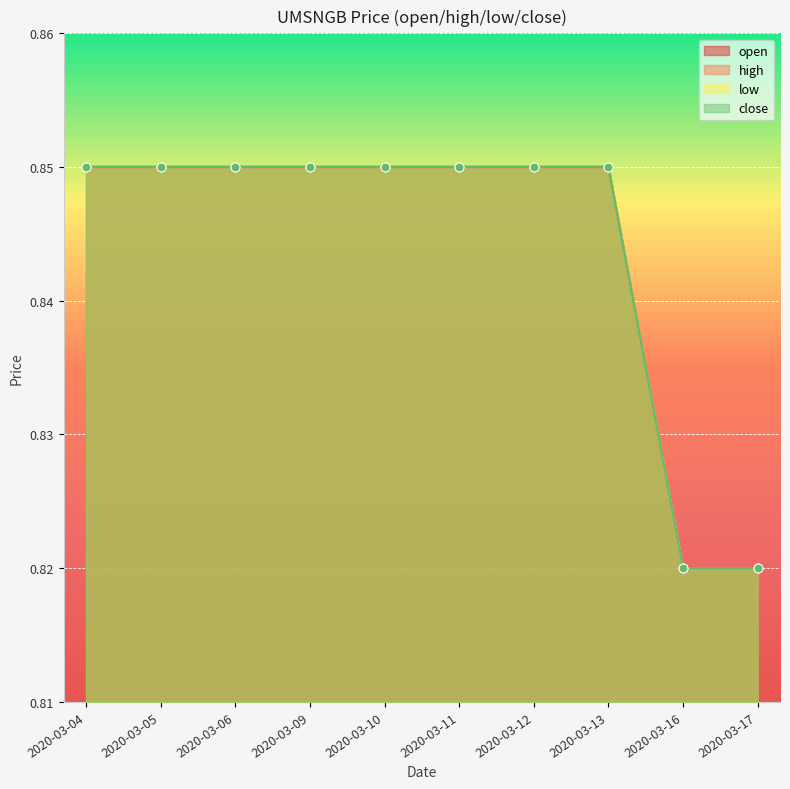

What is the total value across all series at 2020-03-10?

3.4